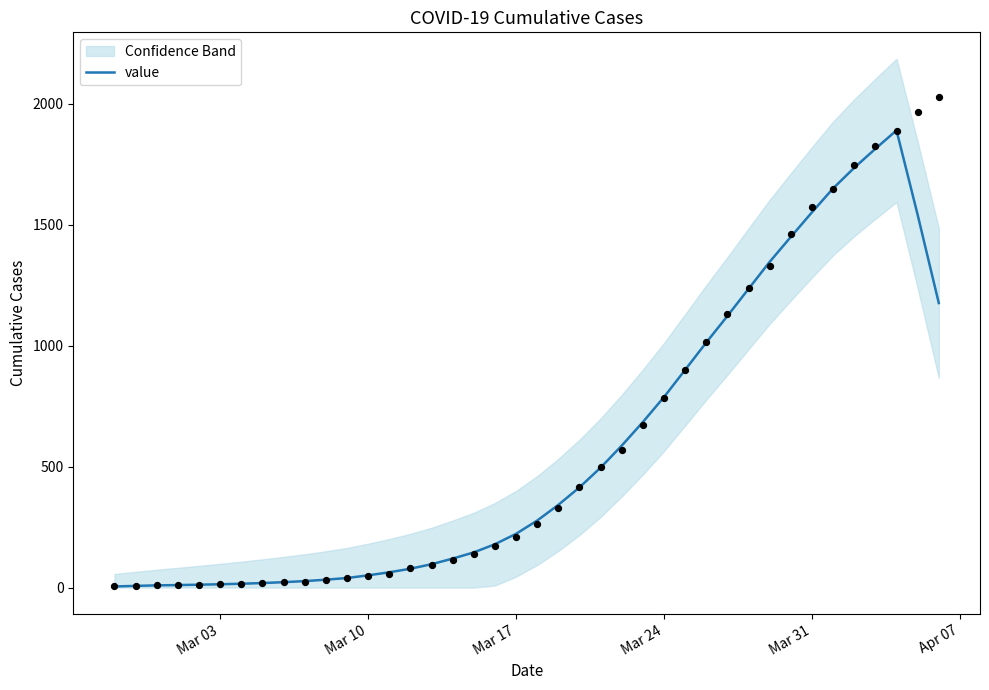

What is the highest value of the value series?

1889.0